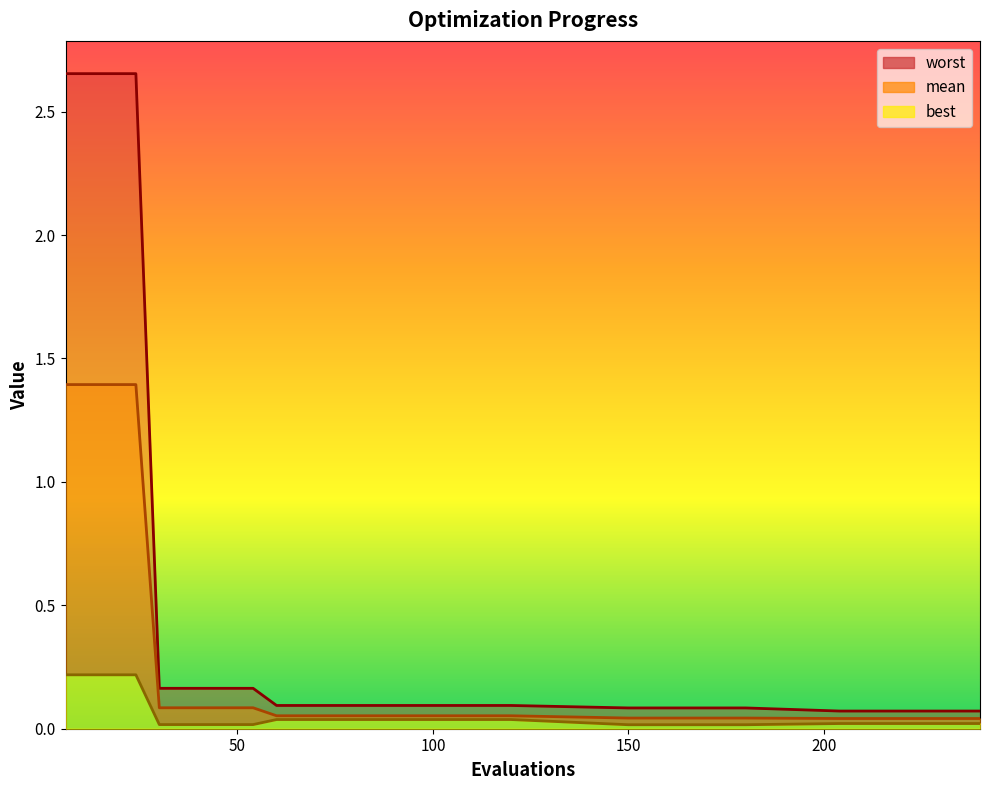

The worst series shows 0.1 at 120. True or false?

True